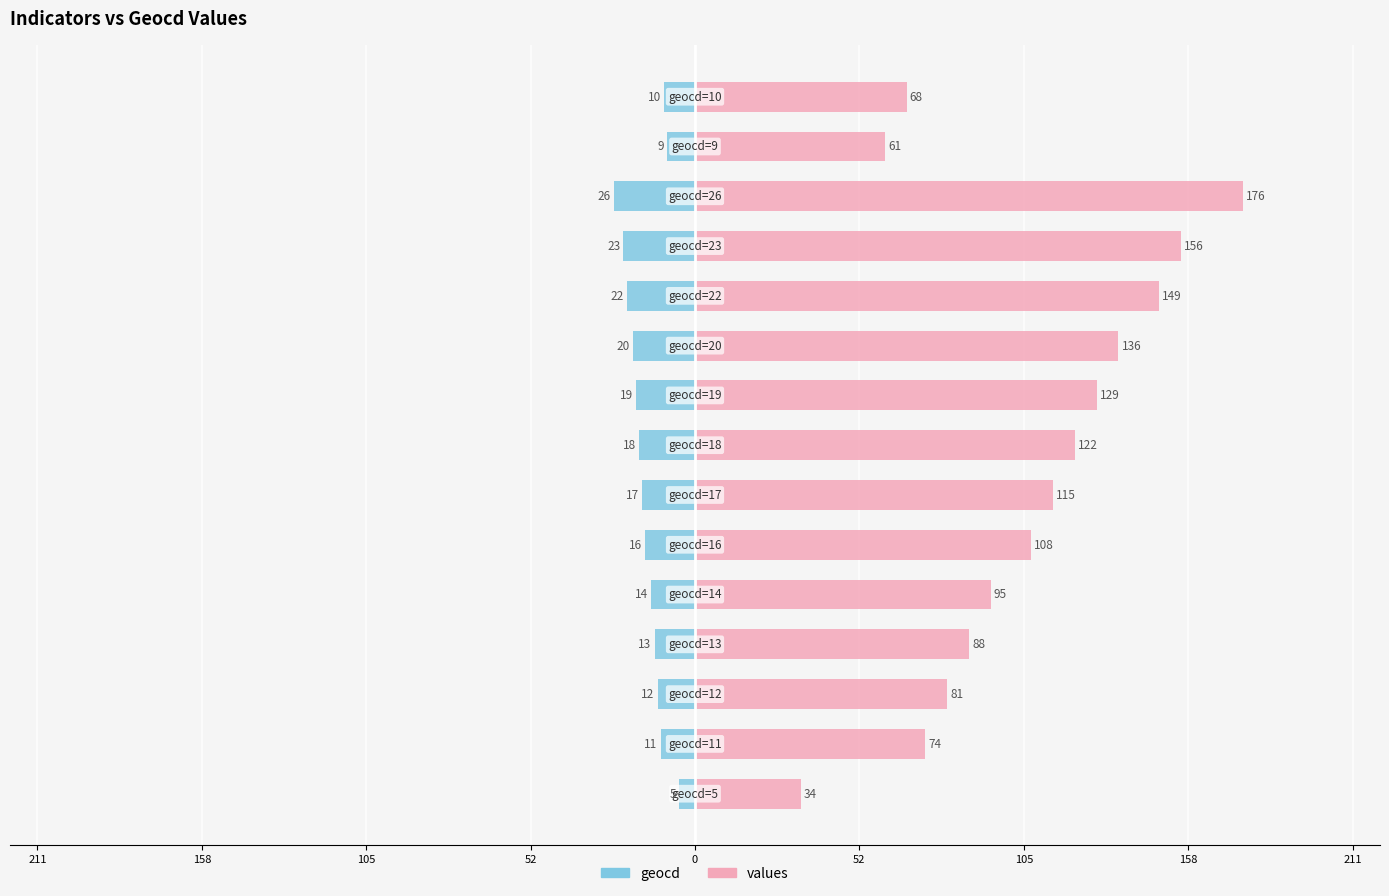

Which series has the largest range (max minus min)?

values